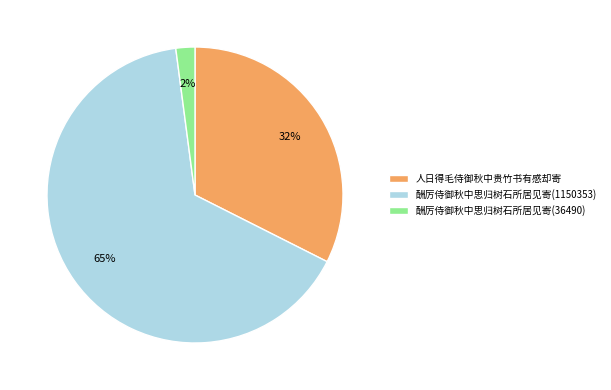

To the nearest percent, what is the difference between the 酬厉侍御秋中思归树石所居见寄(36490) and 人日得毛侍御秋中贵竹书有感却寄 slice percentages?

30%